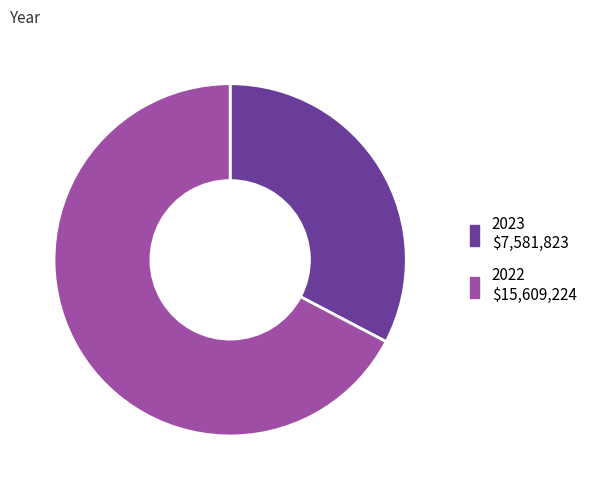

Which category has the smallest portion of the pie?

2023